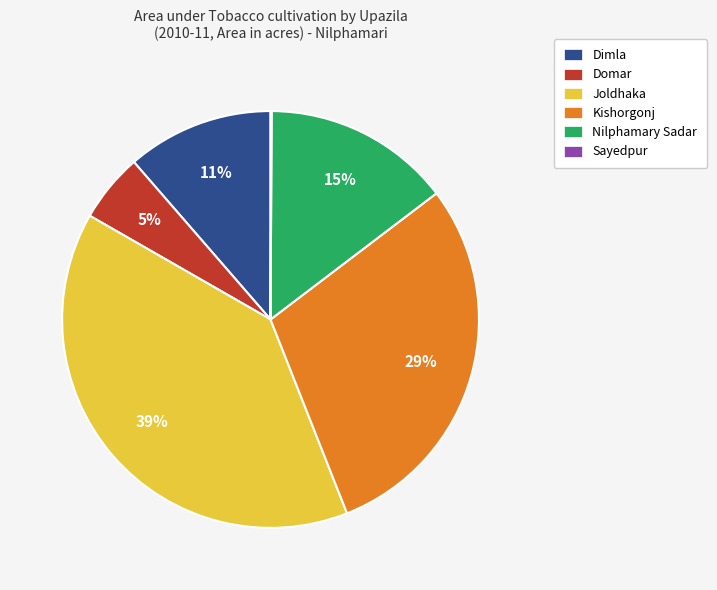

The Kishorgonj slice represents 15% of the pie. True or false?

False